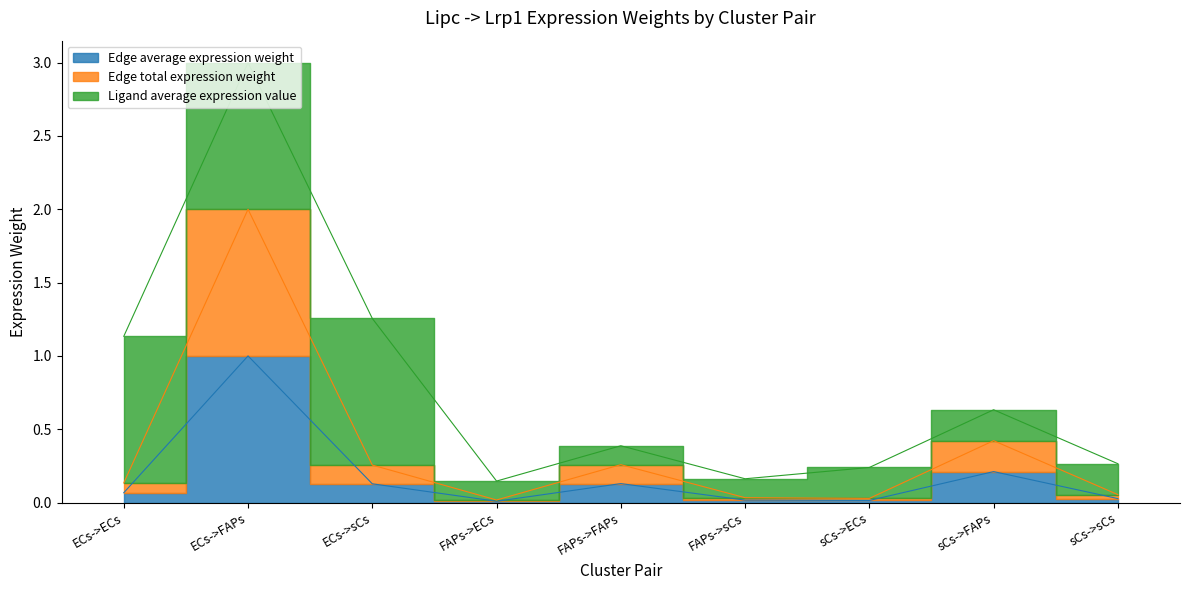

In Edge total expression weight, how many points are lower than both neighbors (excluding endpoints)?

2